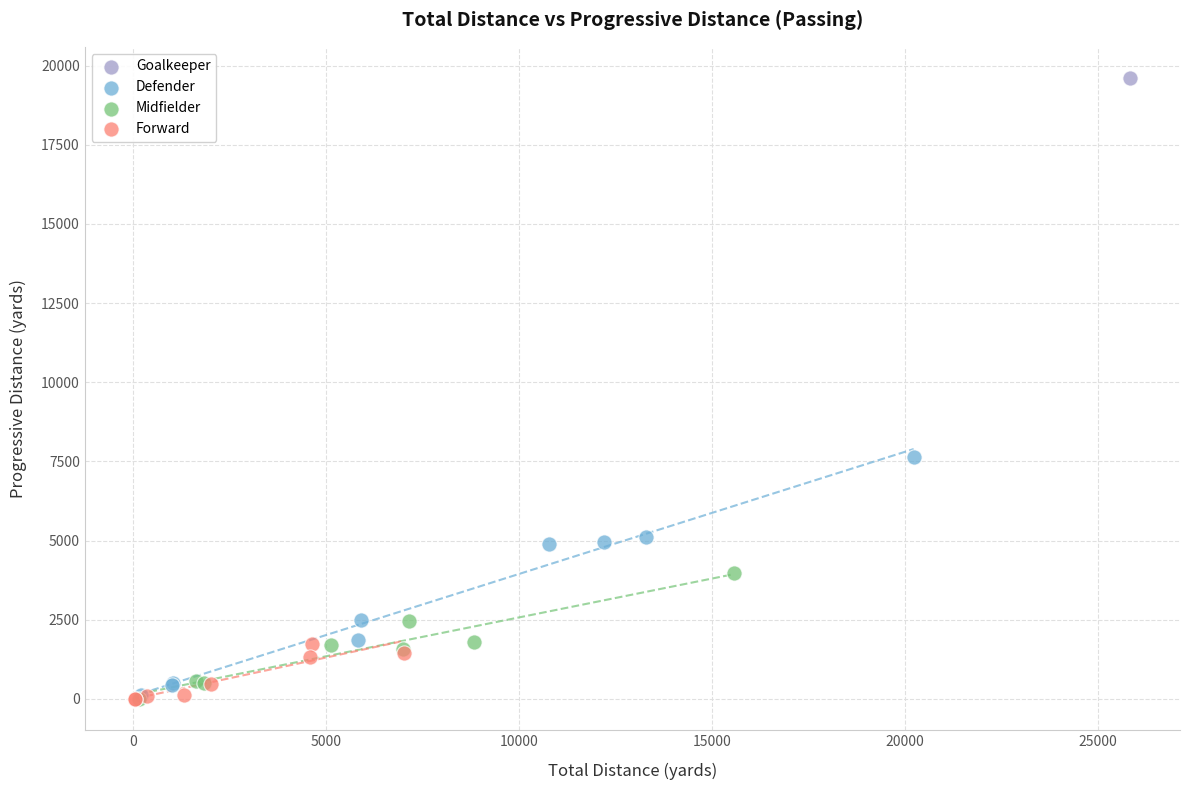

What are all the series names shown in the legend?

Goalkeeper, Defender, Midfielder, Forward